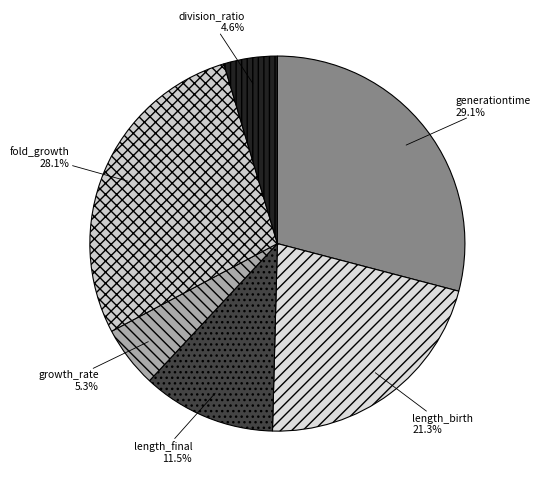

Which slice is the largest?

generationtime